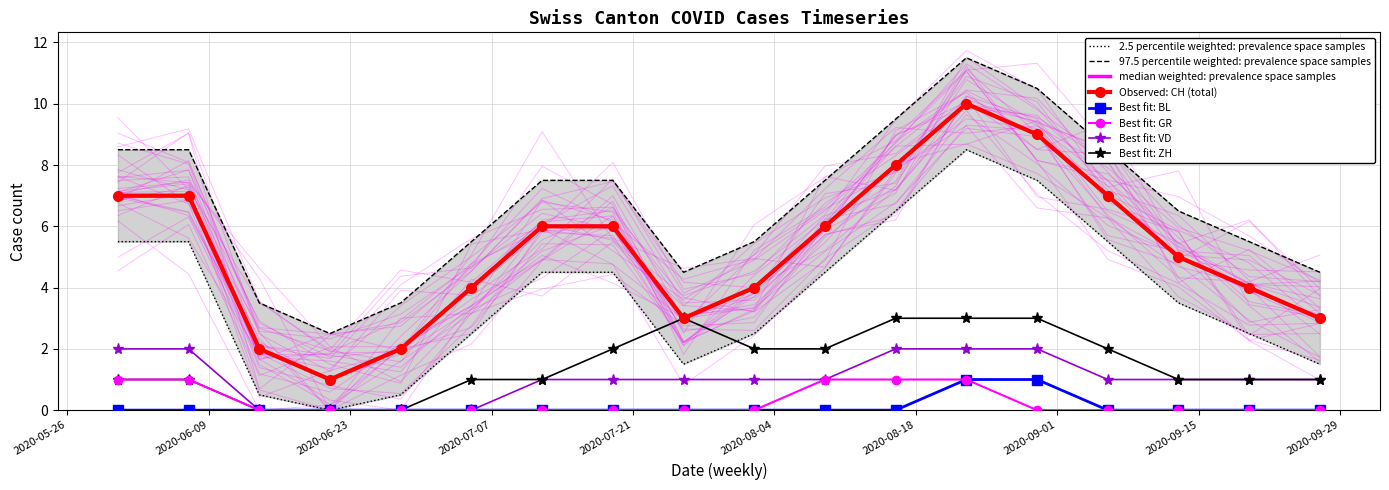

What is the greatest value displayed?

11.5